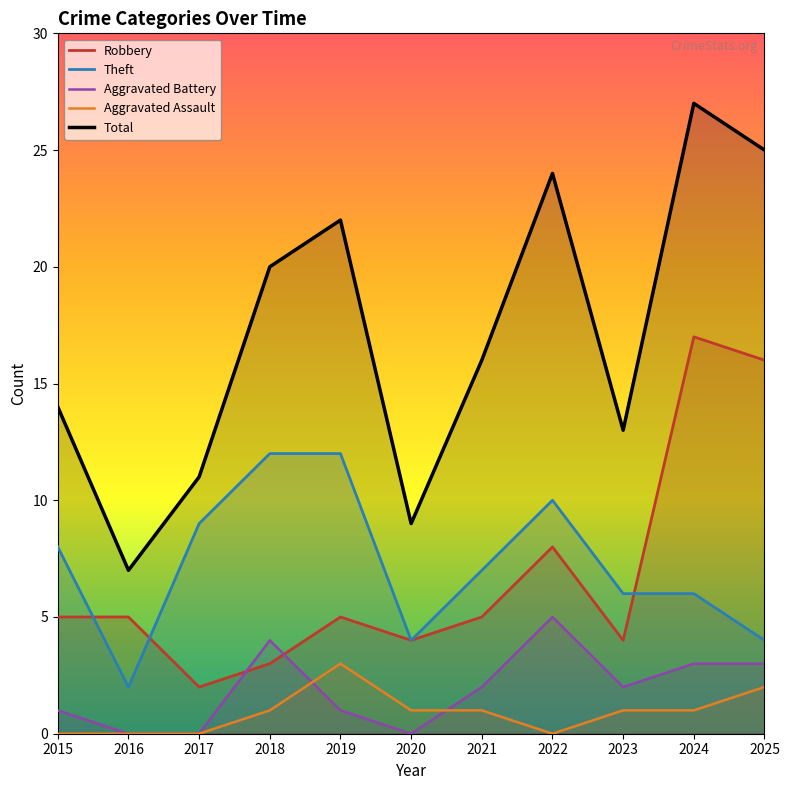

Where does the Aggravated Assault series first go above 1?

2019